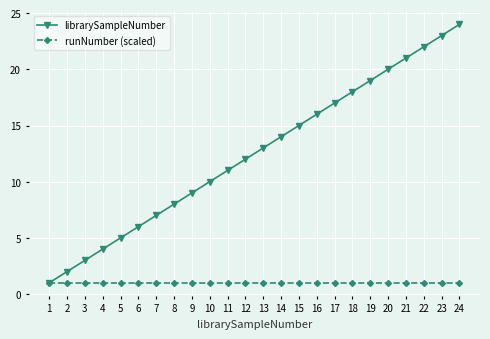

Which series changed the most between 6 and 11?

librarySampleNumber